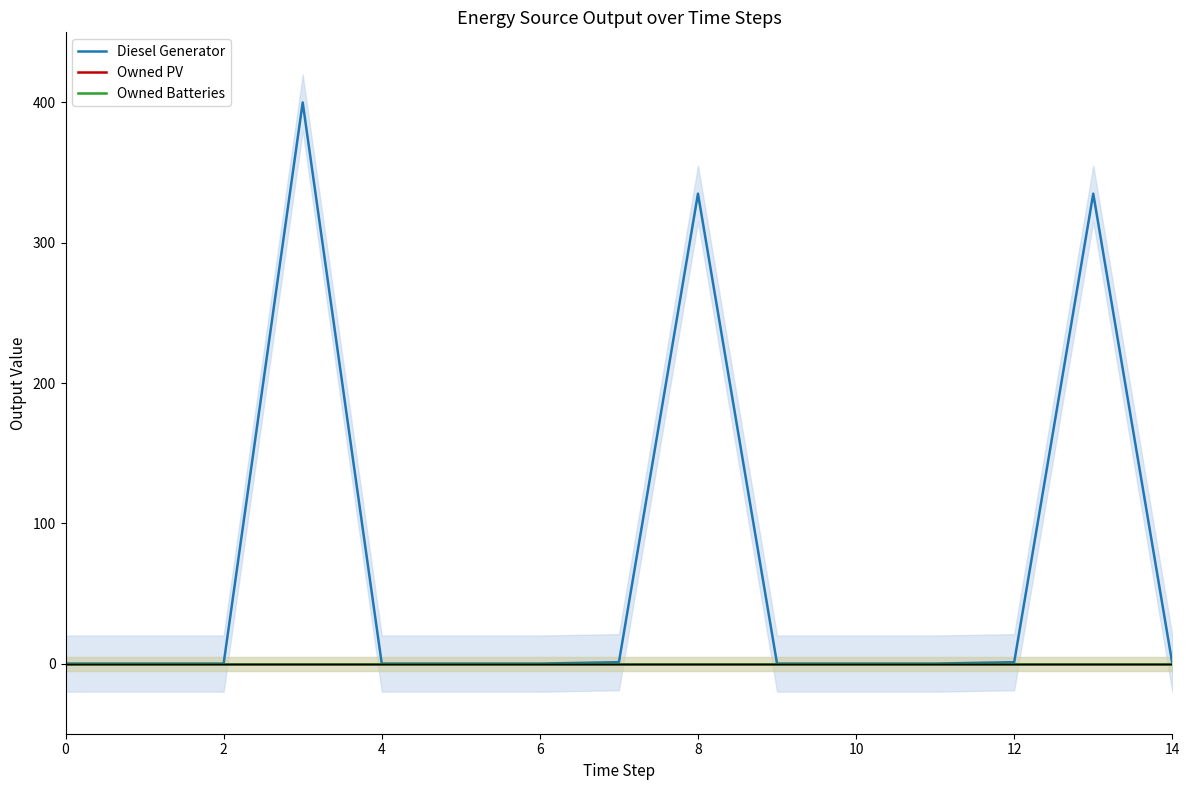

How many categories are shown in the chart?

15